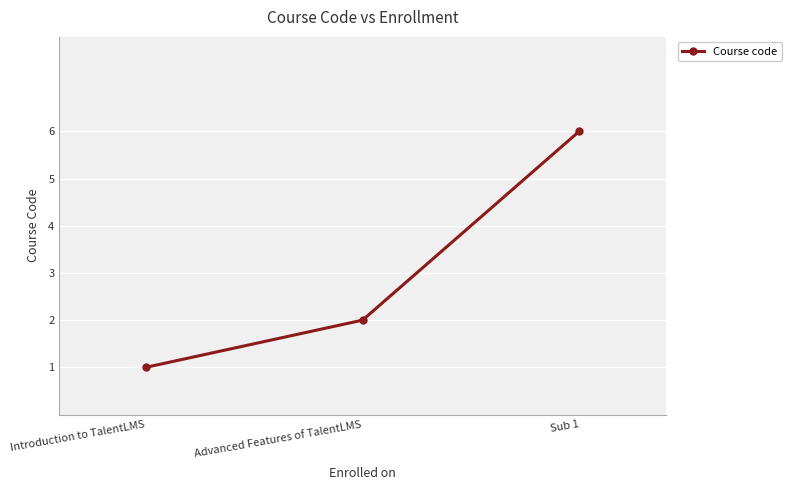

How many values are between 1 and 6?

3